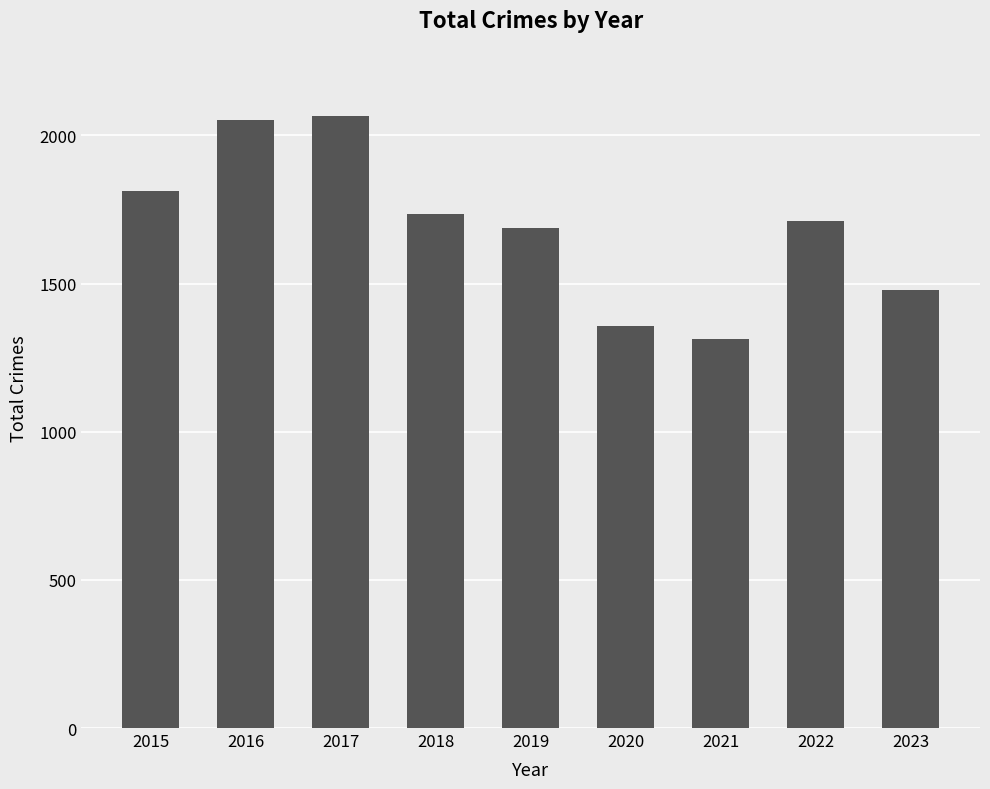

What is the maximum value shown in the chart?

2066